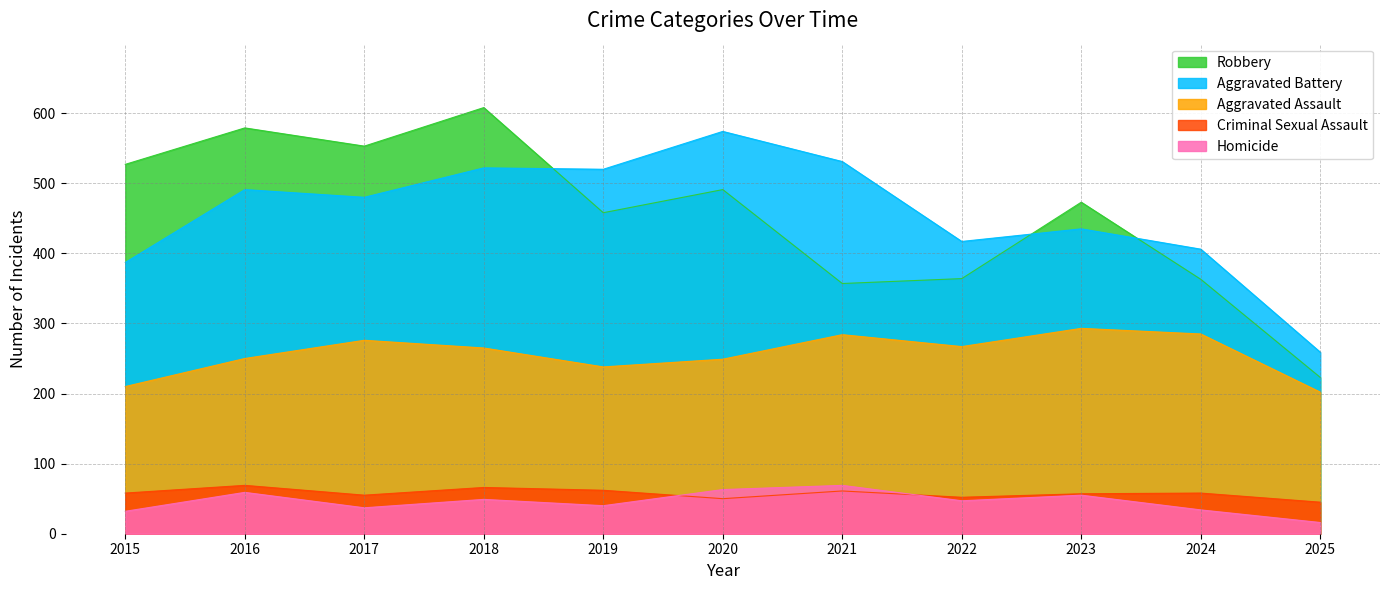

What is the value of the Homicide point at the 2nd from the left?

59